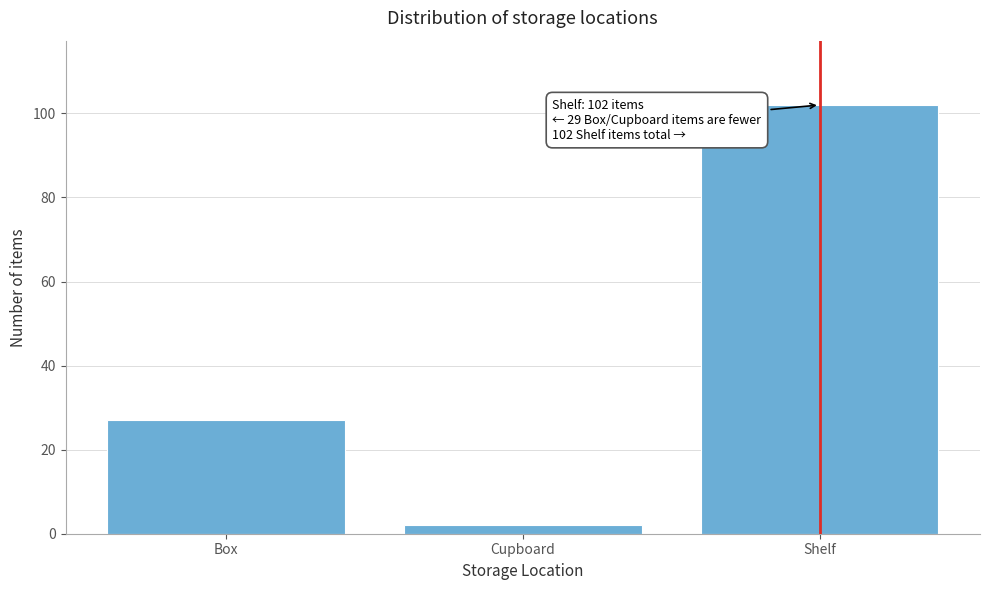

Reading right to left, transcribe all the data shown in this chart.

Shelf=102	Cupboard=2	Box=27